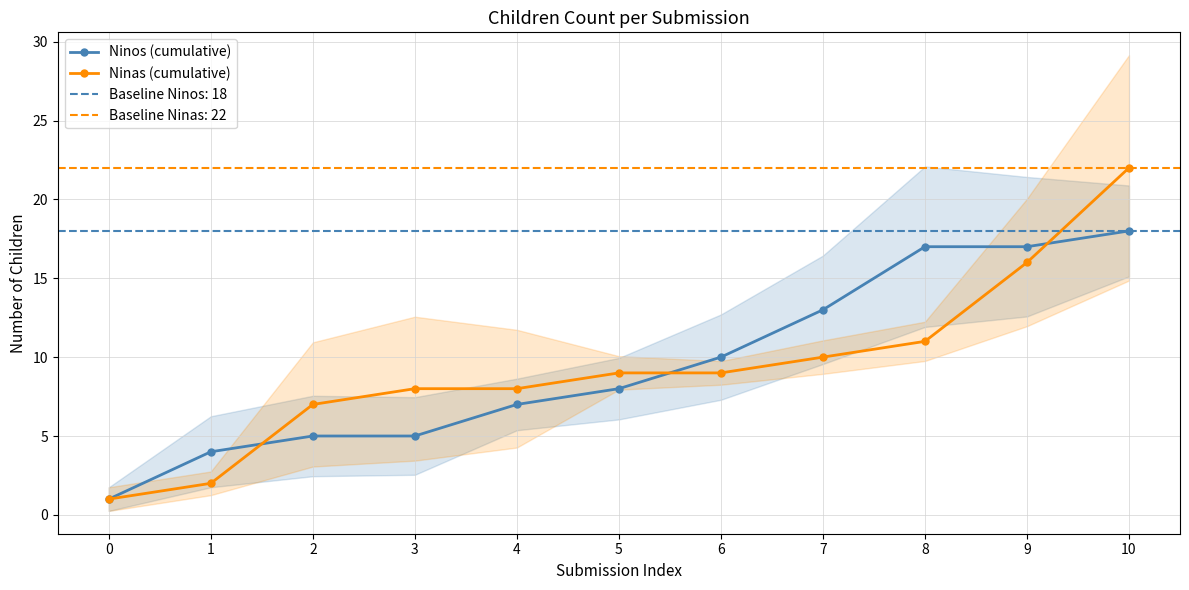

What is the total value across all series at 2?

12